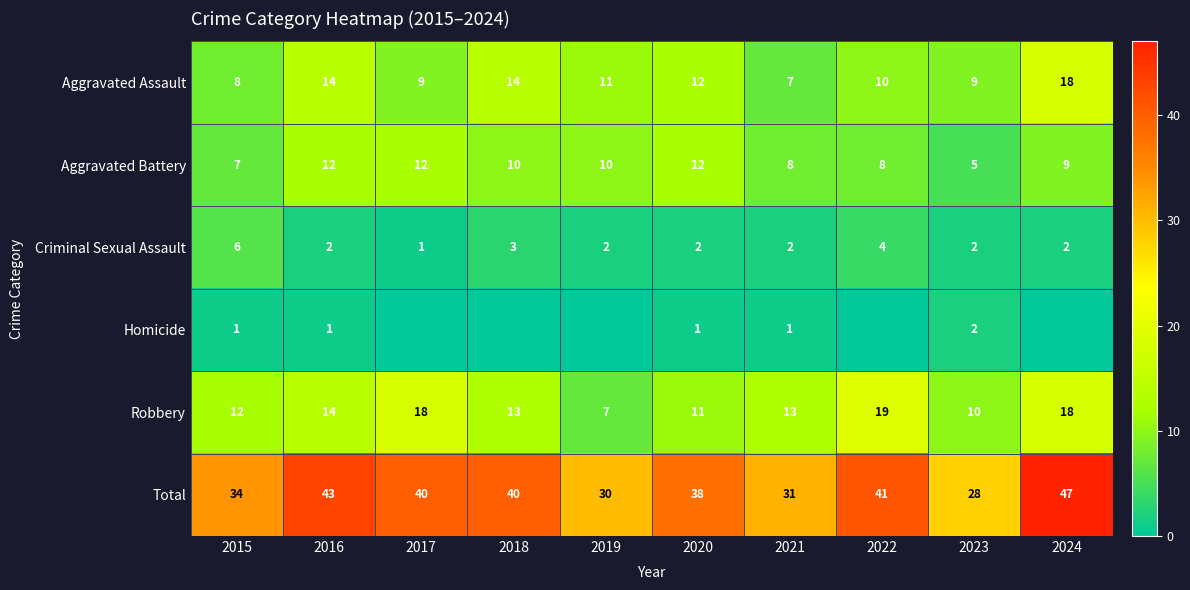

What is the spread (max minus min) of values at 2023?

26